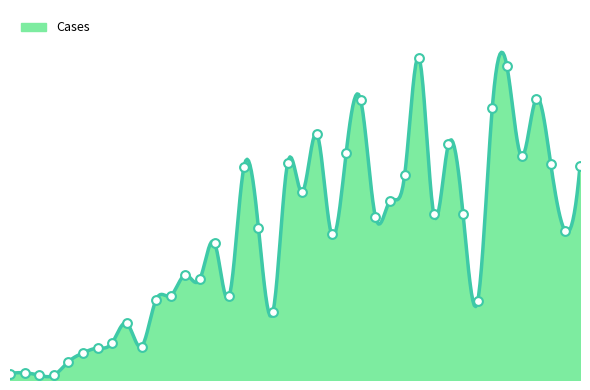

Between 3/21 and 6/20, which is larger?

6/20